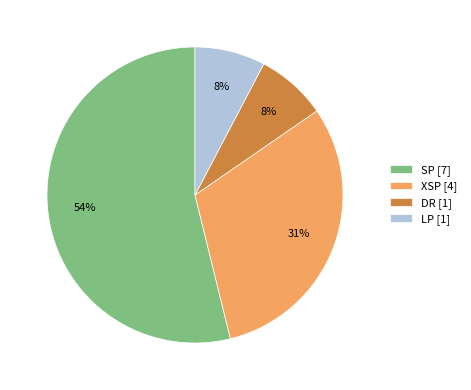

Count the number of slices in the pie.

4